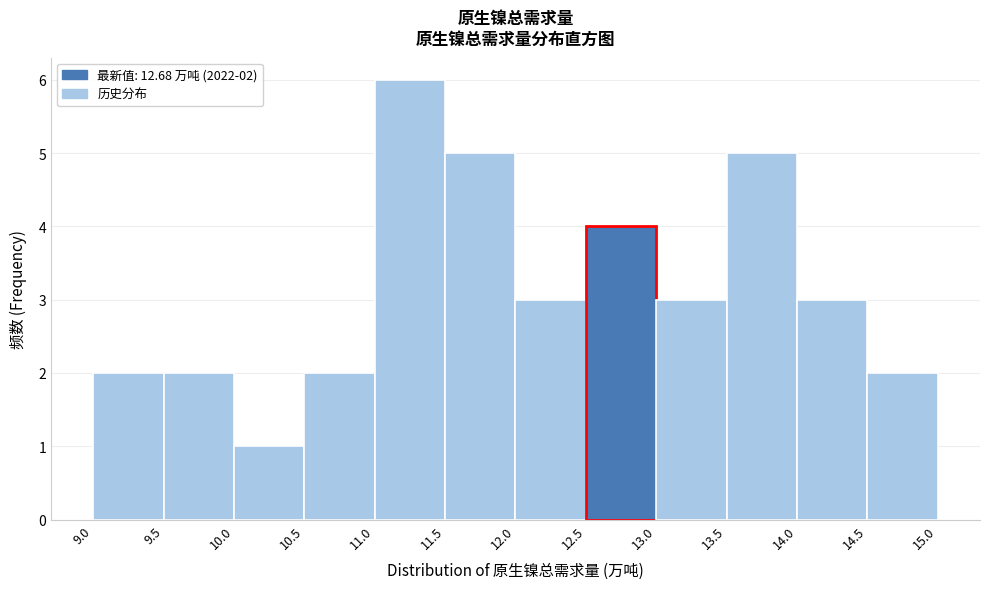

Which range on the x-axis has the tallest bar?

11.0 to 11.5